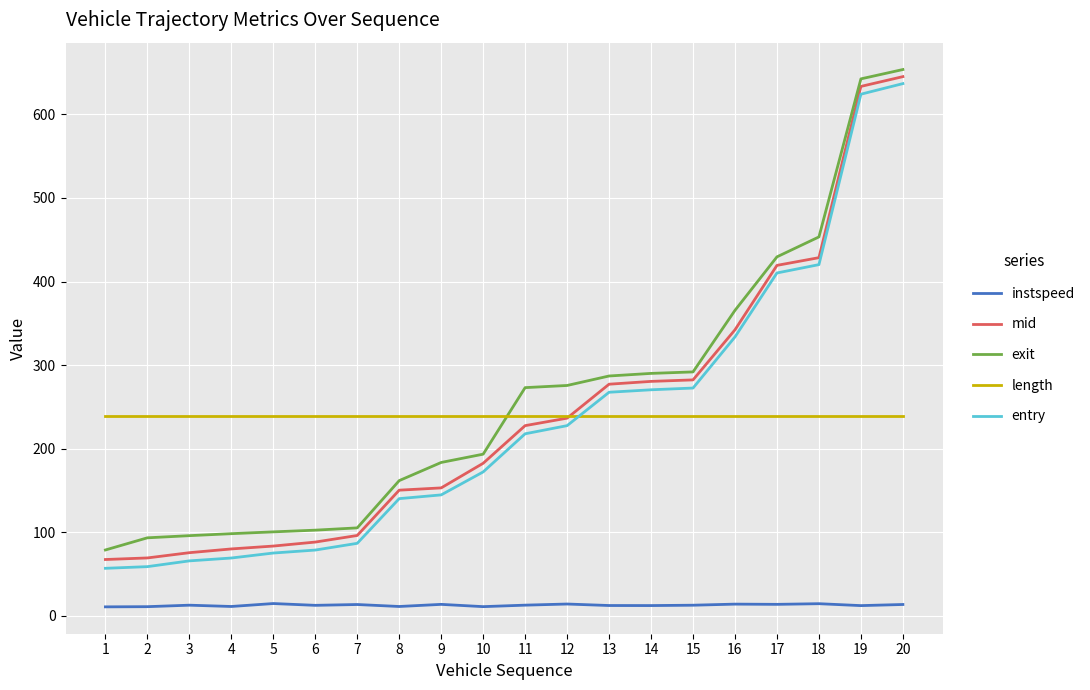

What is the lowest value of the entry series?

56.8